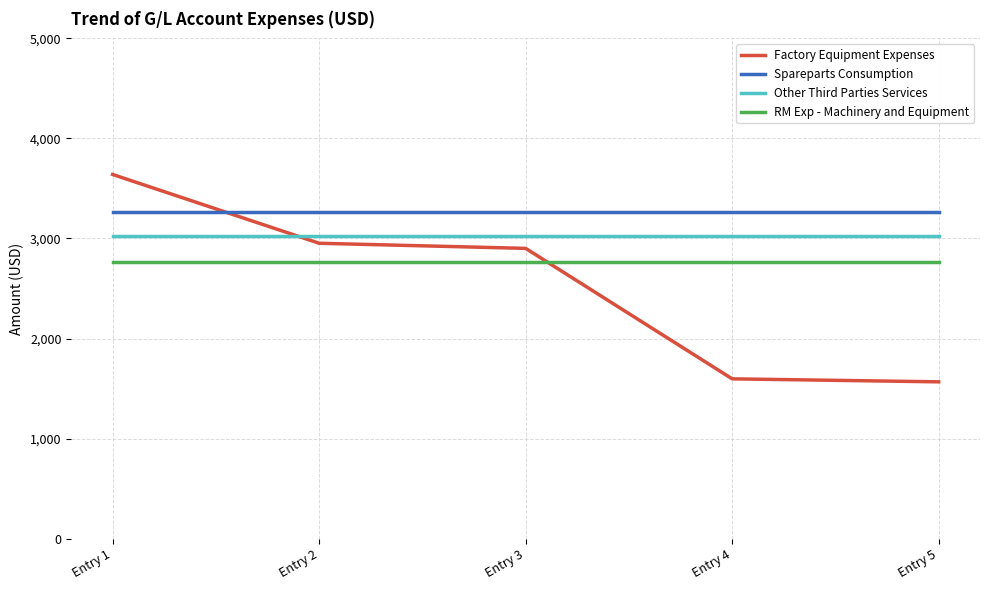

The value of Factory Equipment Expenses at Entry 5 is 2692.1. True or false?

False